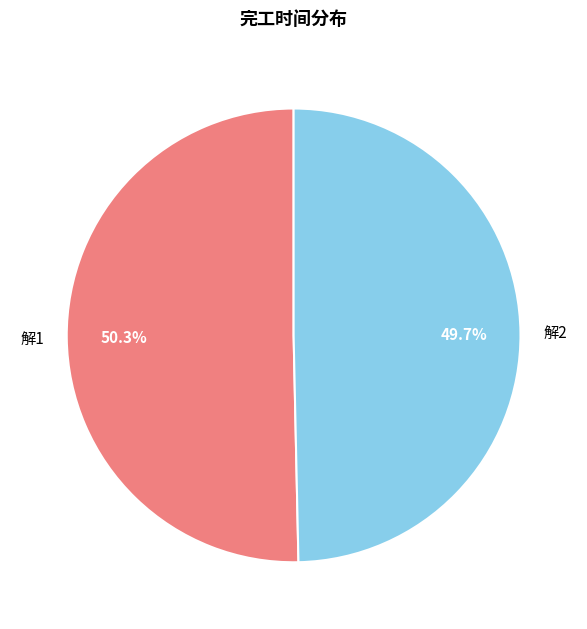

Count the number of slices in the pie.

2